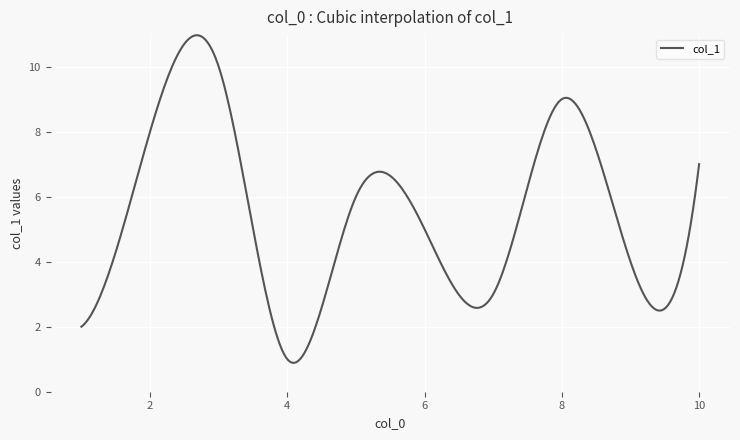

What is the maximum value shown in the chart?

11.0